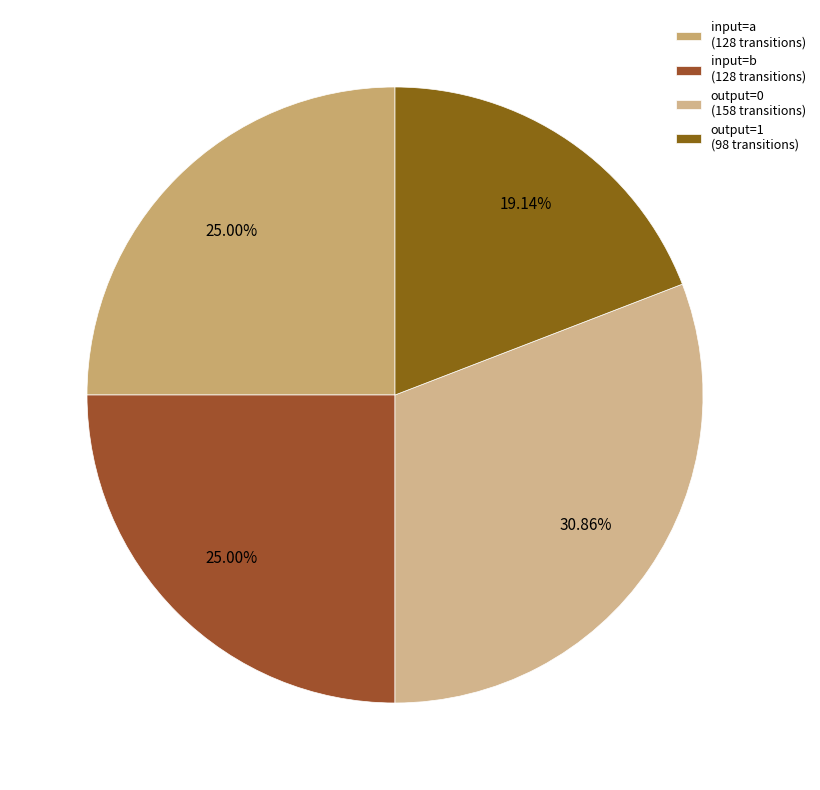

How many slices are in this pie chart?

4